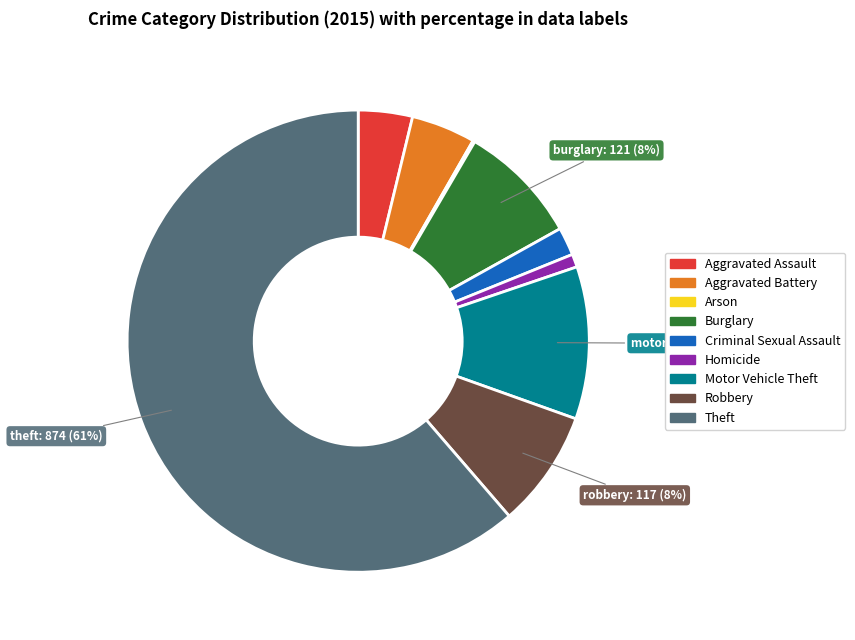

Do Motor Vehicle Theft and Theft together represent more than half of the pie?

Yes